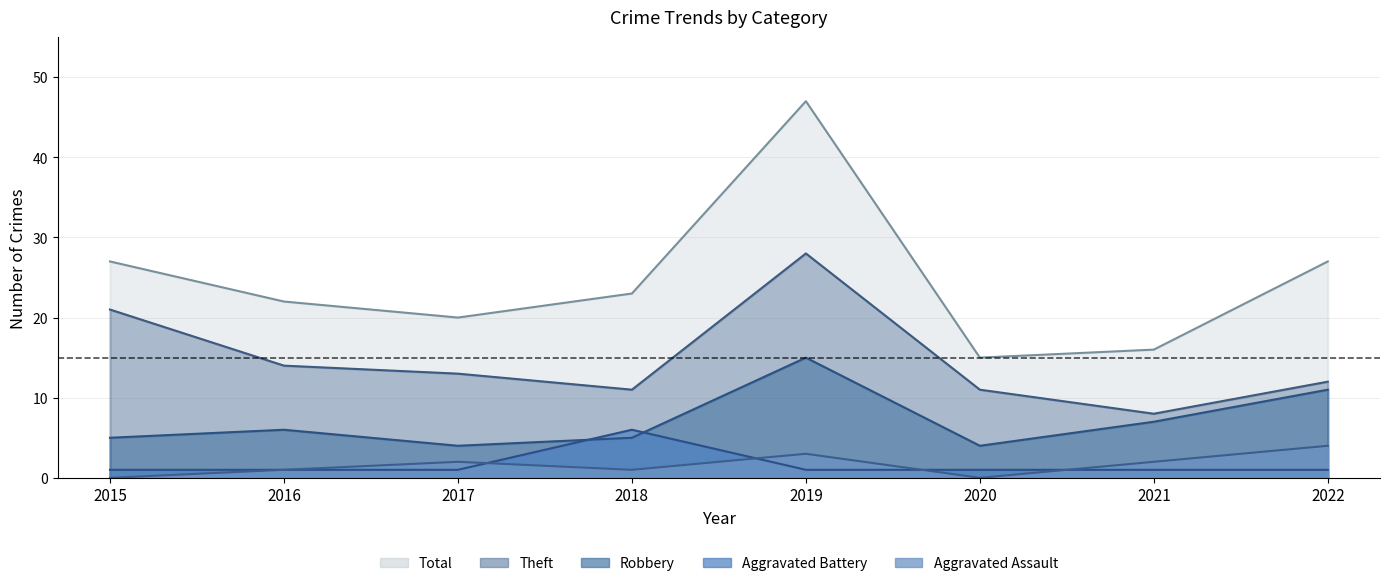

At which category does Total reach its first local valley?

2017